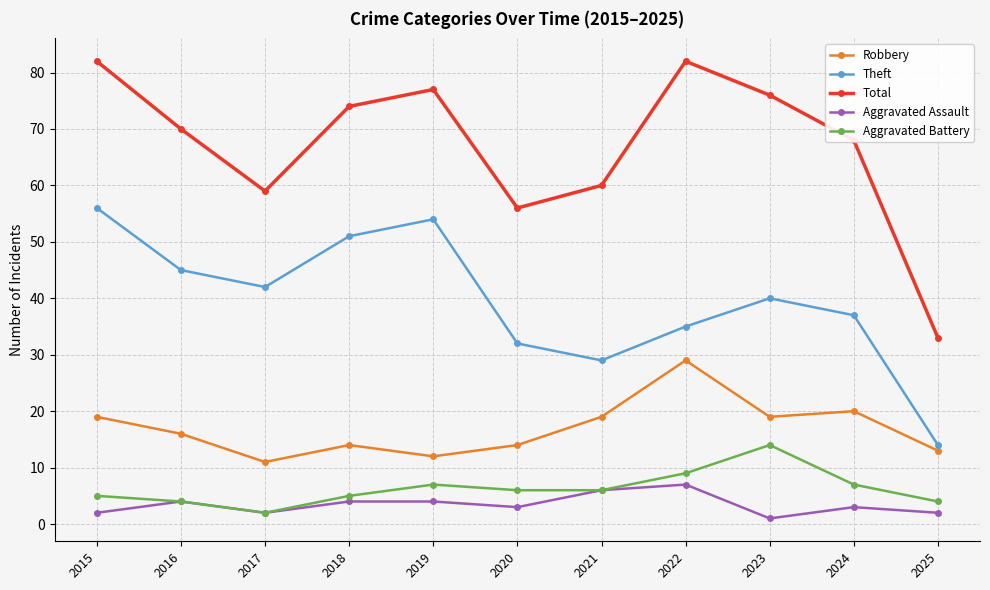

Which category has the highest value in the Theft series?

2015